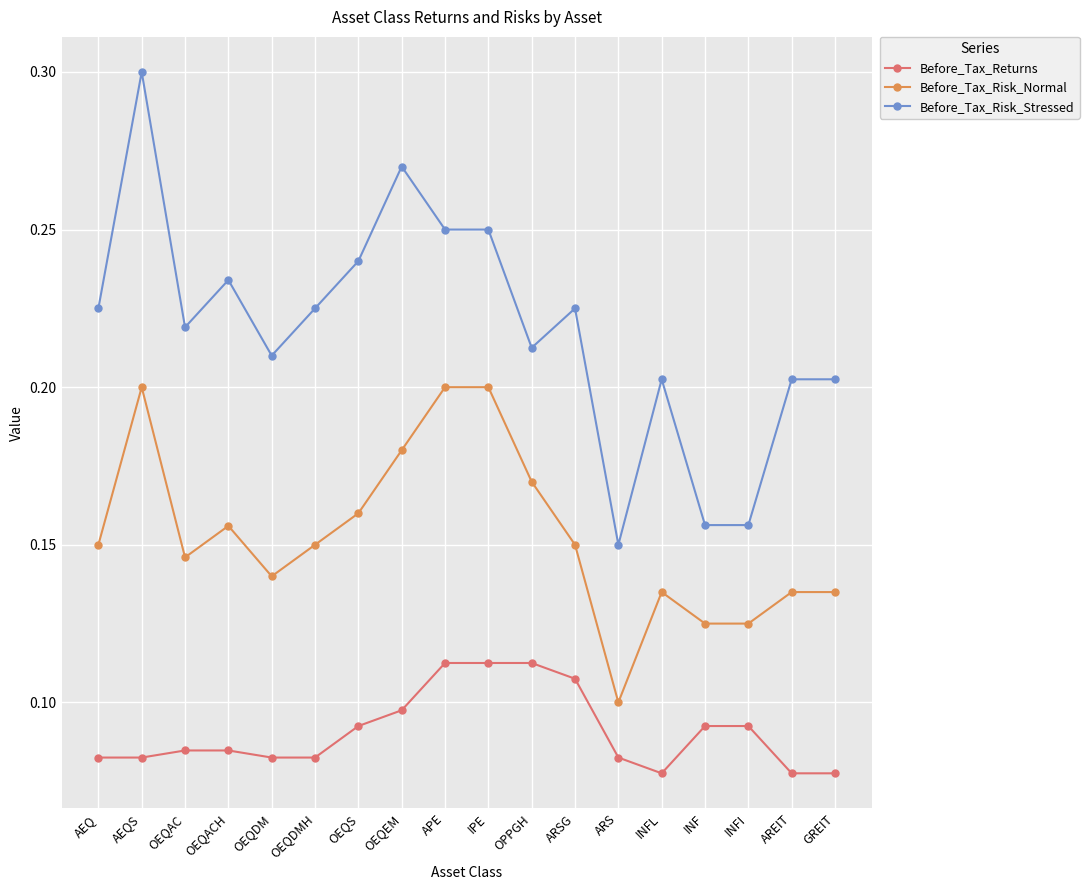

True or false: Before_Tax_Risk_Stressed and Before_Tax_Returns intersect in this chart.

False